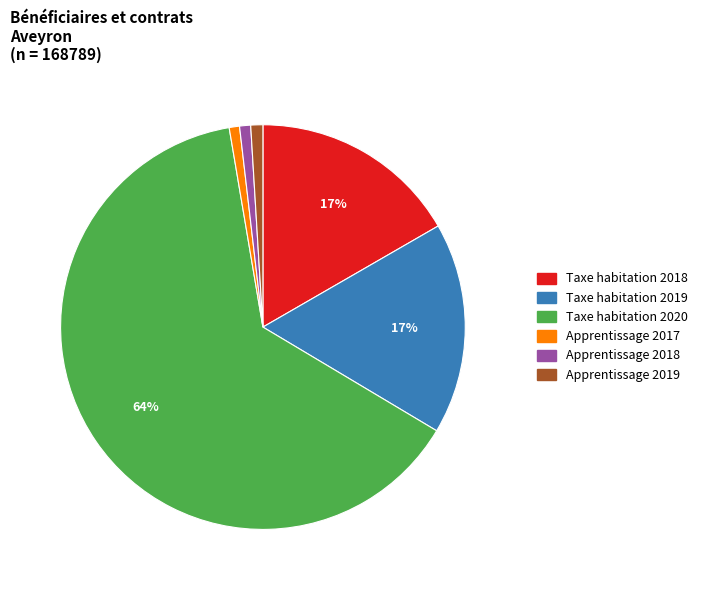

True or false: Taxe habitation 2019 accounts for 29% of the total.

False